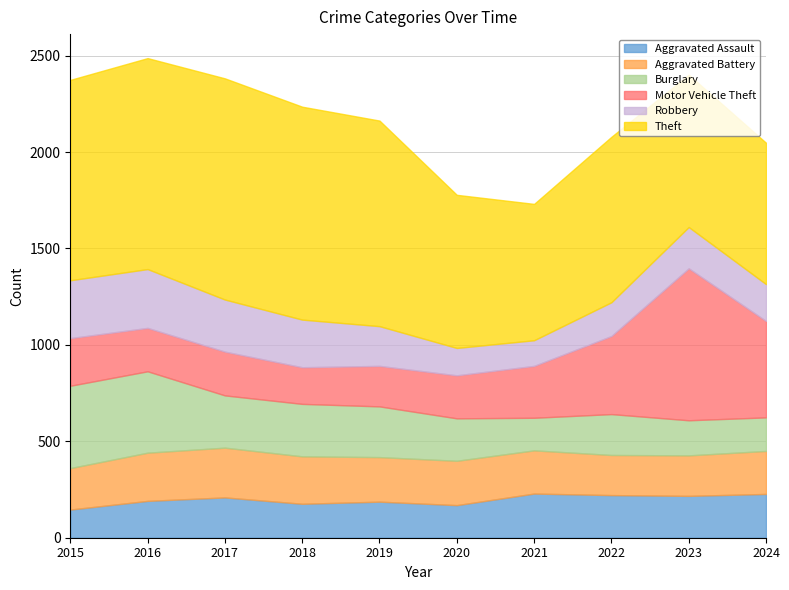

What are all the series names shown in the legend?

Aggravated Assault, Aggravated Battery, Burglary, Motor Vehicle Theft, Robbery, Theft